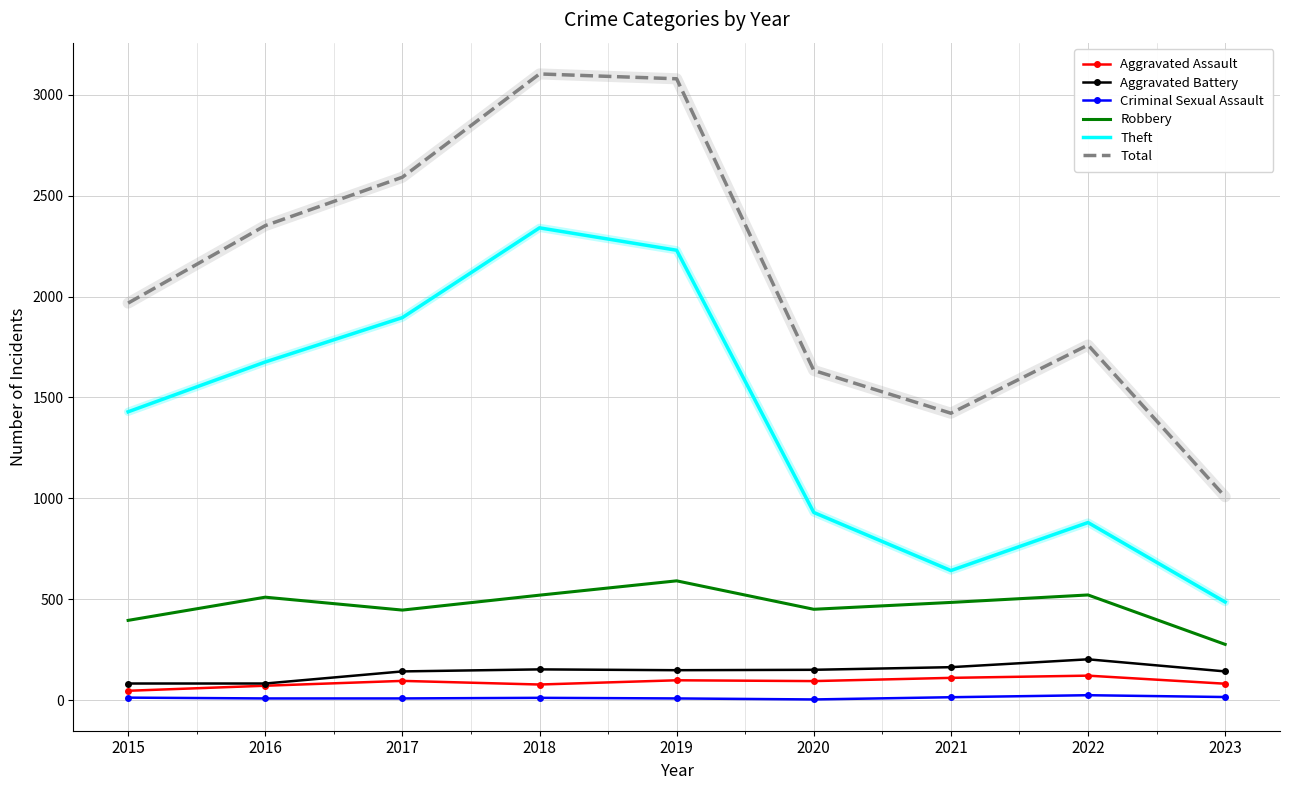

Which series has the largest range (max minus min)?

Total